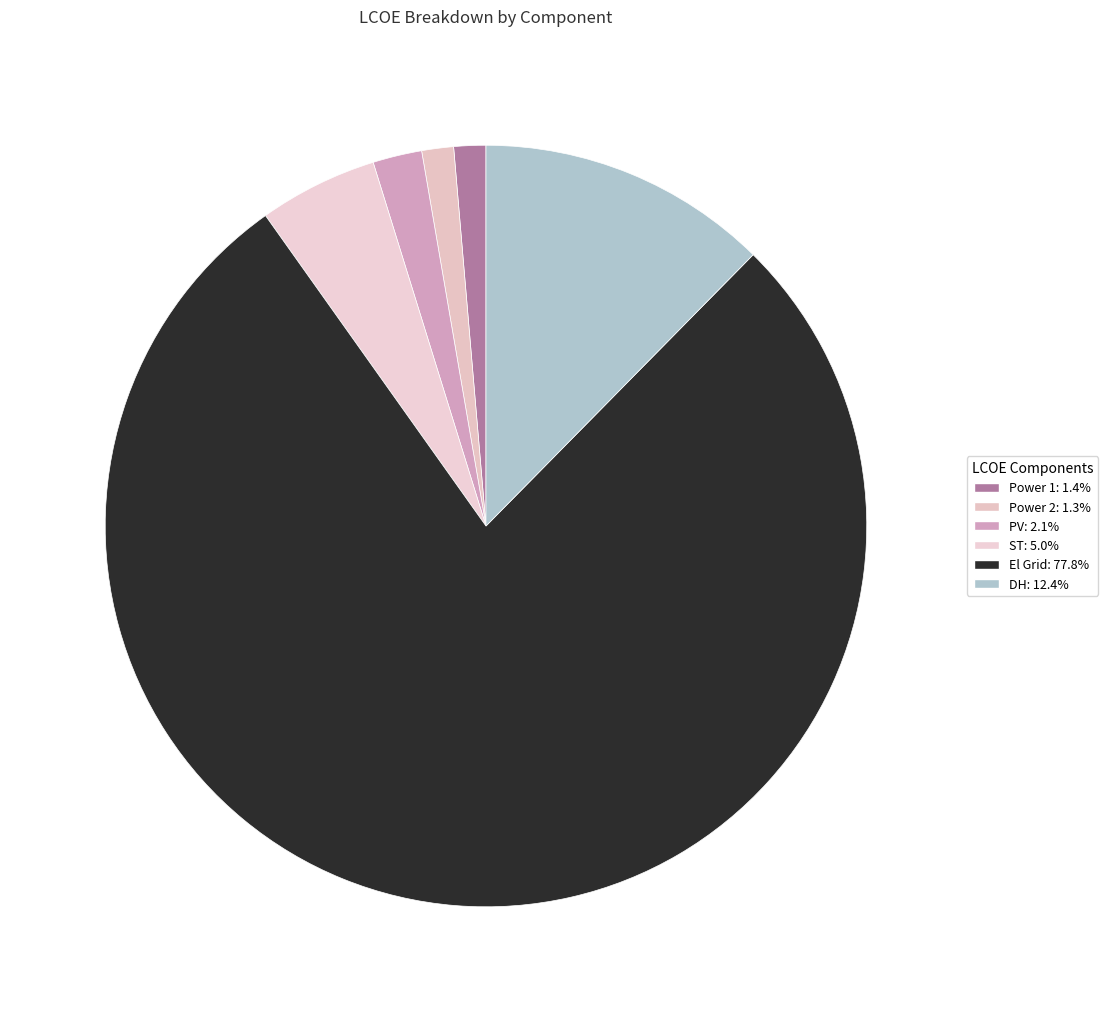

Is it true that ST is 5% of the pie?

True